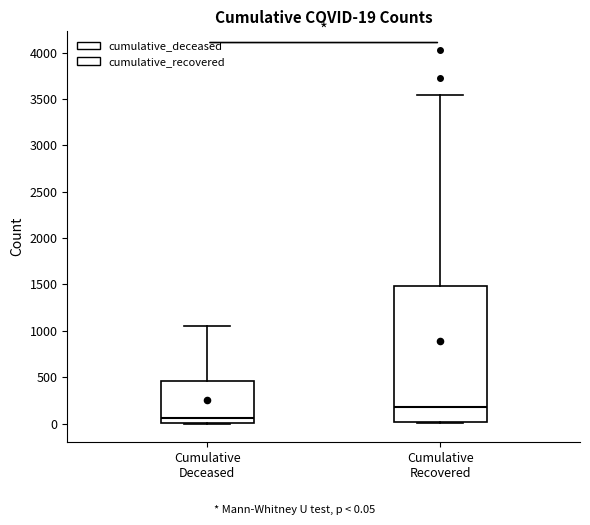

Which box is the tallest, from its lower edge to its upper edge?

Cumulative Recovered